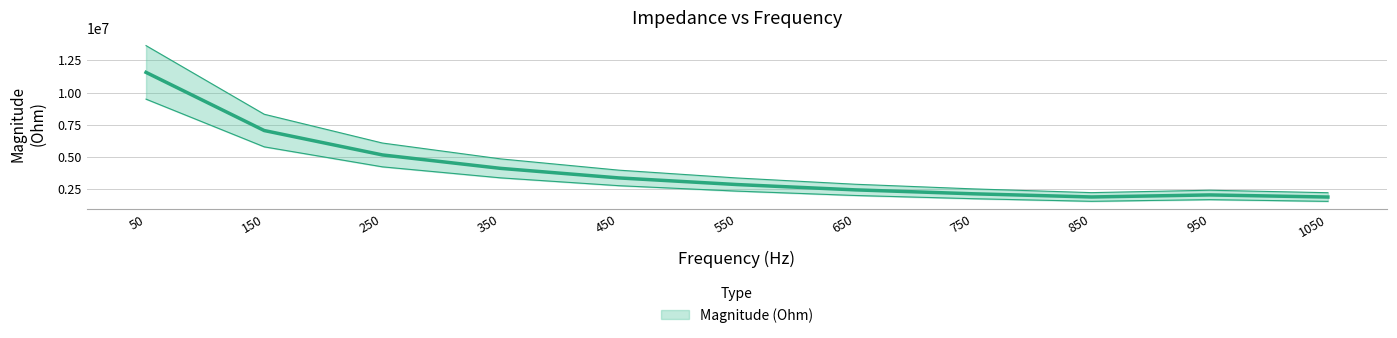

Where is the first local maximum?

950